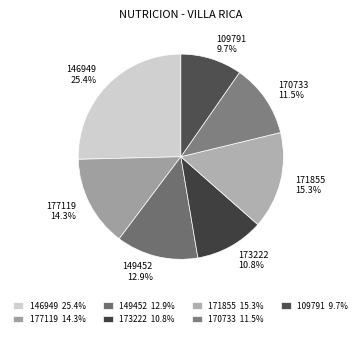

Does any single category account for the majority?

No